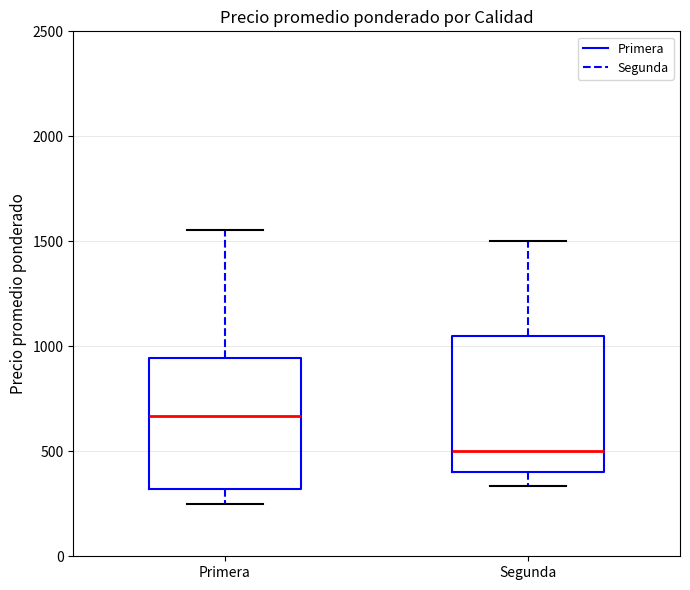

Where is the upper edge of the box for Segunda on the y-axis? The values are not printed on the chart, so give them approximately, as read against the axis.

1050